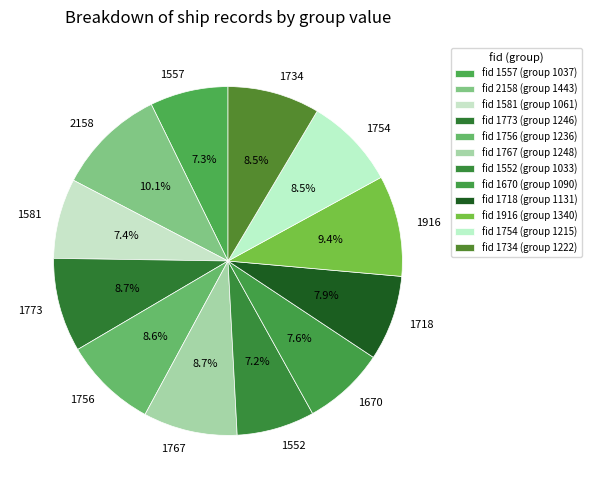

Is it true that 2158 is 10% of the pie?

True